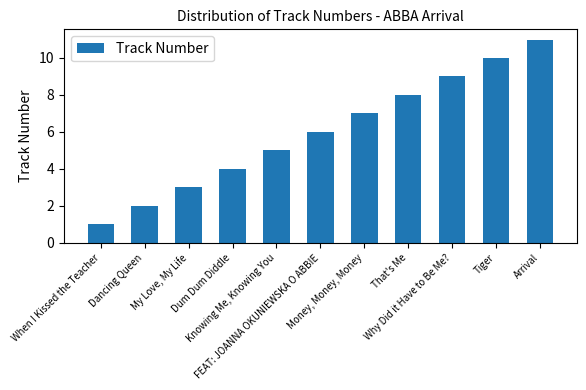

How many values are between 3 and 9?

7